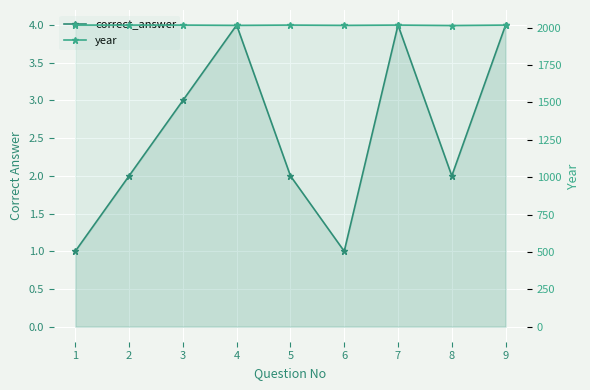

How many lines are shown in the chart?

2